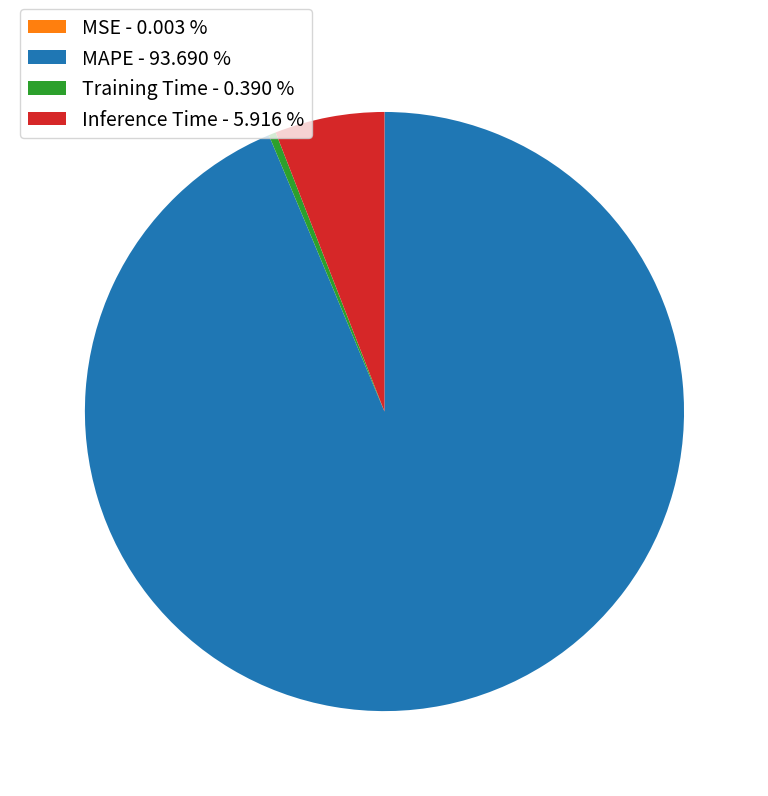

Which has a higher value, MAPE or Inference Time?

MAPE